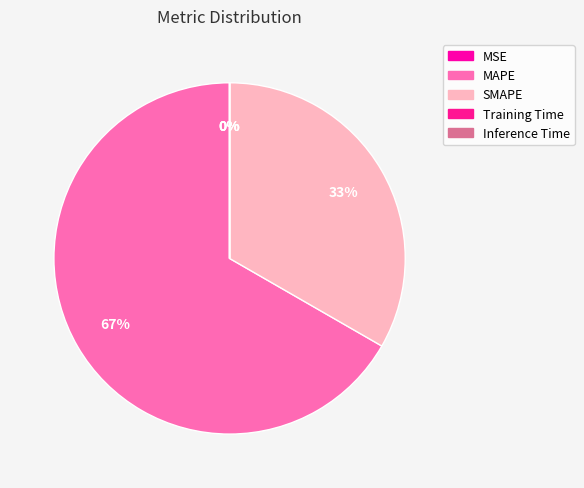

Count the number of slices in the pie.

5